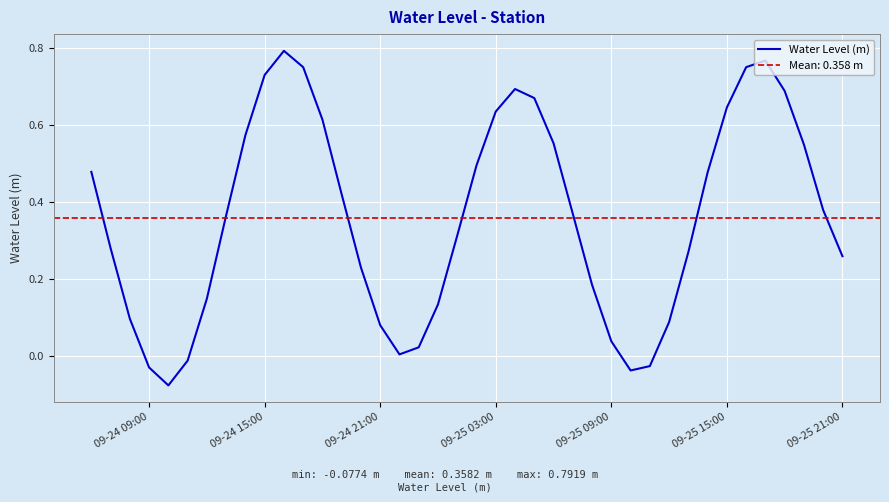

True or false: Water Level (m) has a value of 0.2 at 09-24 15:00.

False